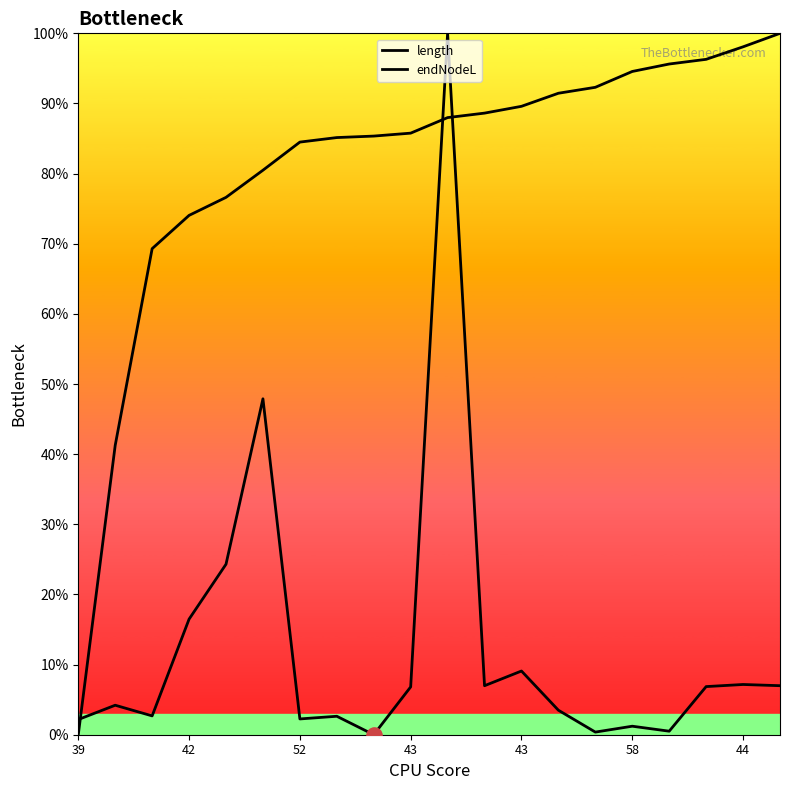

What are all the series names shown in the legend?

length, endNodeL